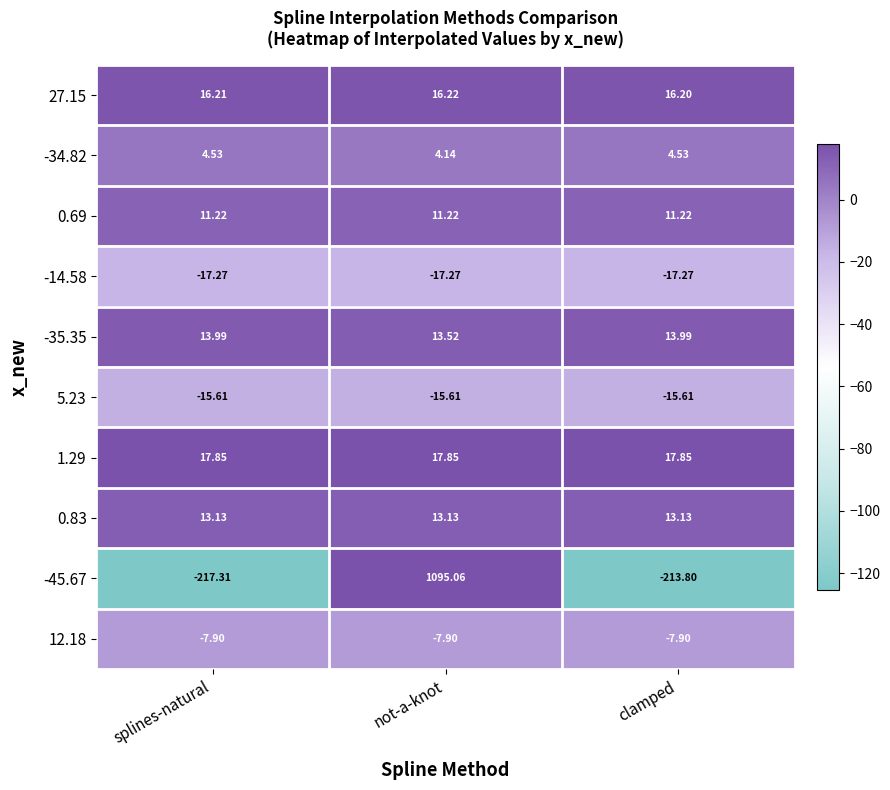

Is the value of 27.15 at clamped greater than the value of -35.35 at splines-natural?

Yes